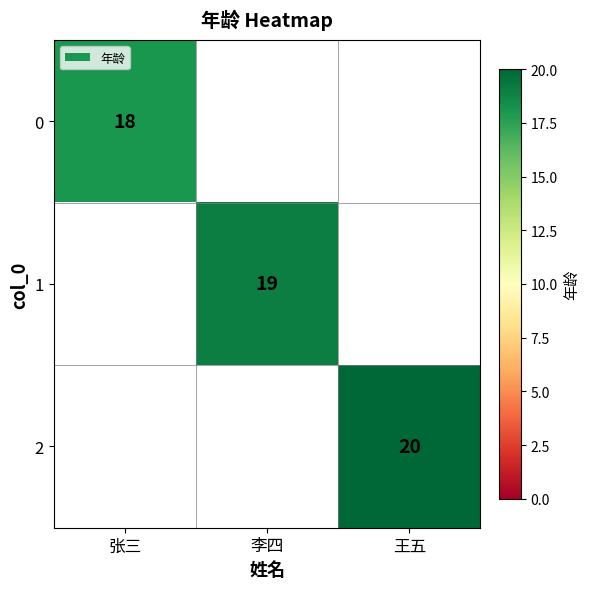

At which category does the chart reach its minimum across all series?

张三